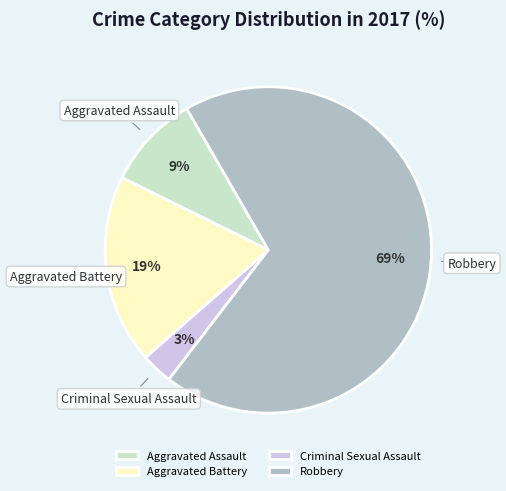

How many segments does this pie chart have?

4